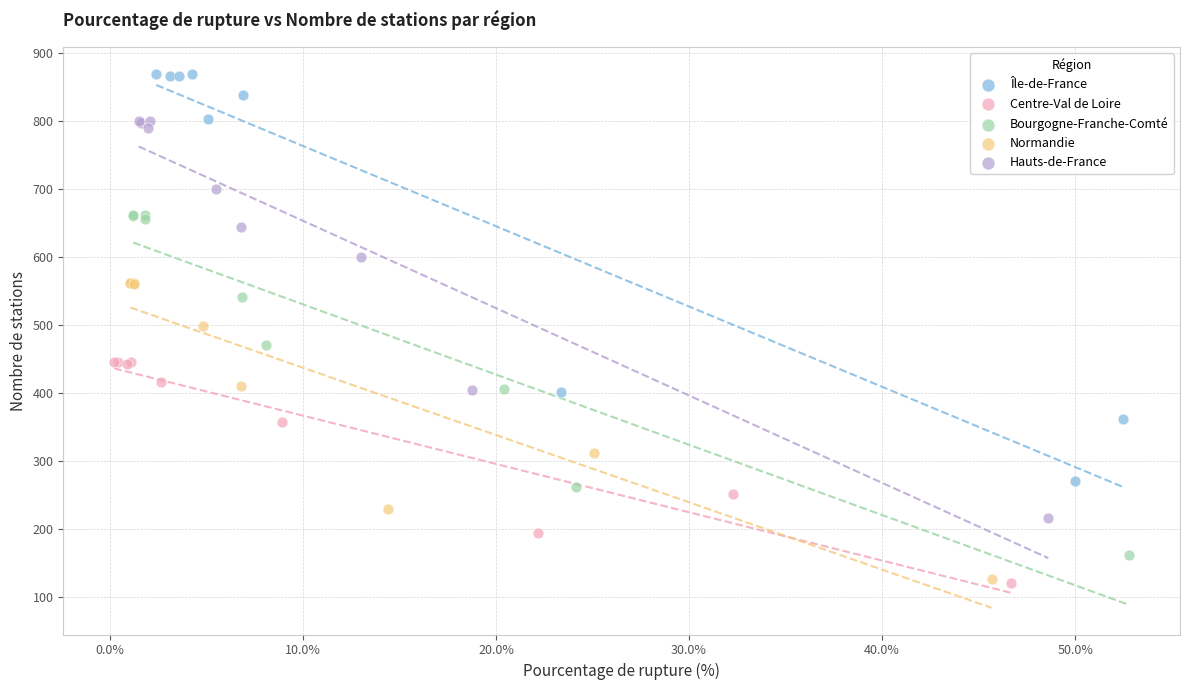

Which series reaches the maximum Y coordinate?

Île-de-France